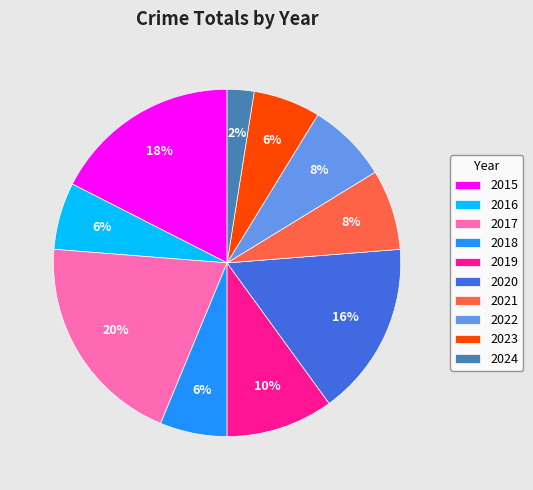

What is the ratio of the value at 2021 to the value at 2019?

0.8